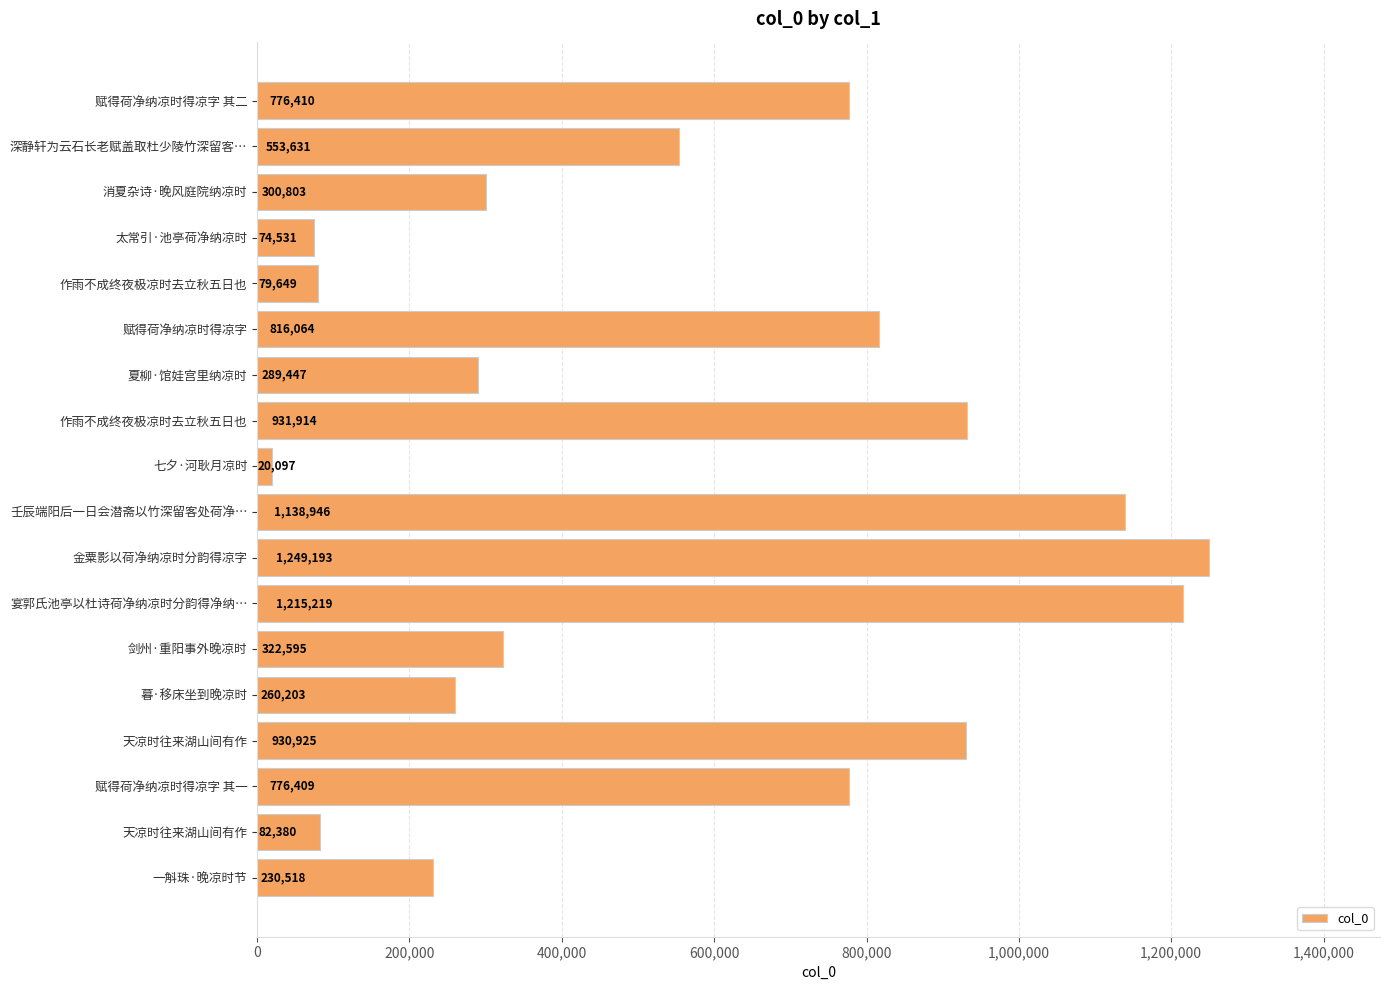

Count the number of data series in this chart.

1